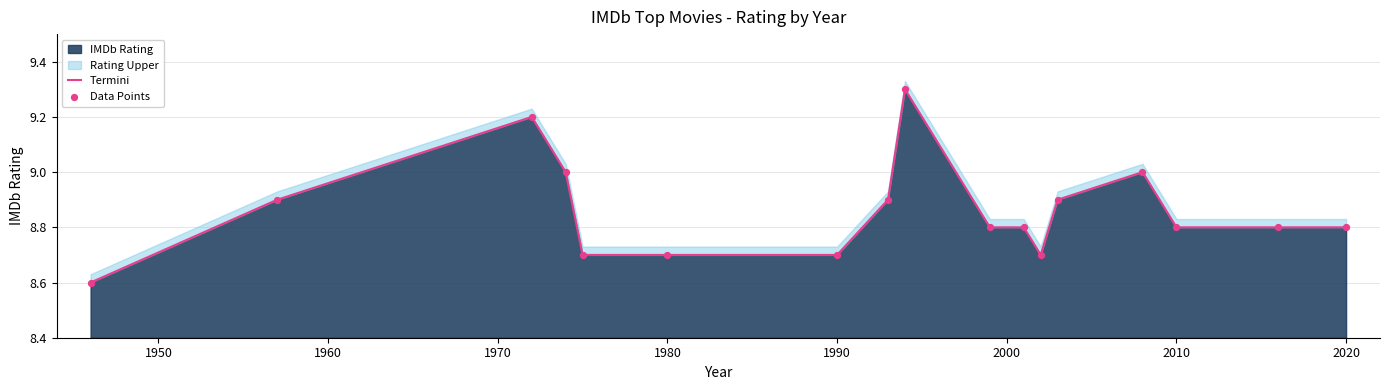

What is the lowest value of the IMDb Rating series?

8.6